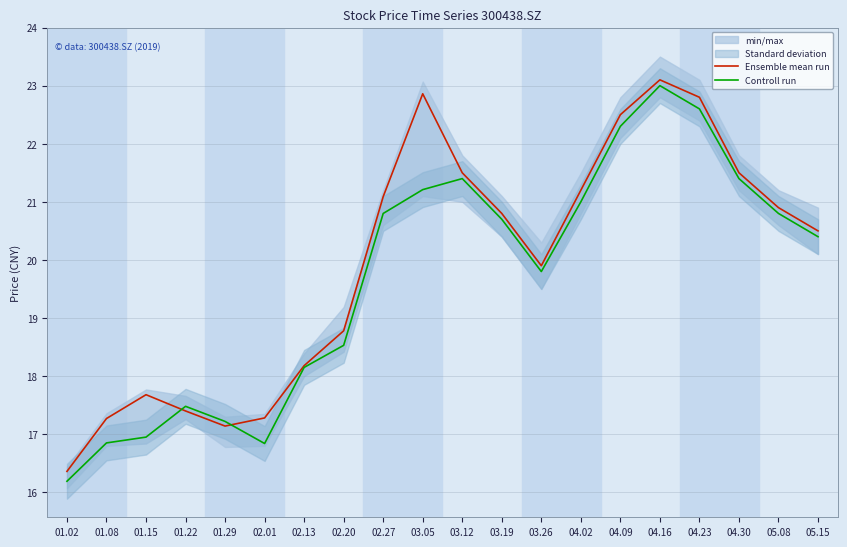

Reading right to left, list all the values displayed in this chart.

Ensemble mean run: 05.15=20.5	05.08=20.9	04.30=21.5	04.23=22.8	04.16=23.1	04.09=22.5	04.02=21.2	03.26=19.9	03.19=20.8	03.12=21.5	03.05=22.9	02.27=21.1	02.20=18.8	02.13=18.2	02.01=17.3	01.29=17.1	01.22=17.4	01.15=17.7	01.08=17.3	01.02=16.4
Controll run: 05.15=20.4	05.08=20.8	04.30=21.4	04.23=22.6	04.16=23.0	04.09=22.3	04.02=21.0	03.26=19.8	03.19=20.7	03.12=21.4	03.05=21.2	02.27=20.8	02.20=18.5	02.13=18.1	02.01=16.8	01.29=17.2	01.22=17.5	01.15=16.9	01.08=16.9	01.02=16.2